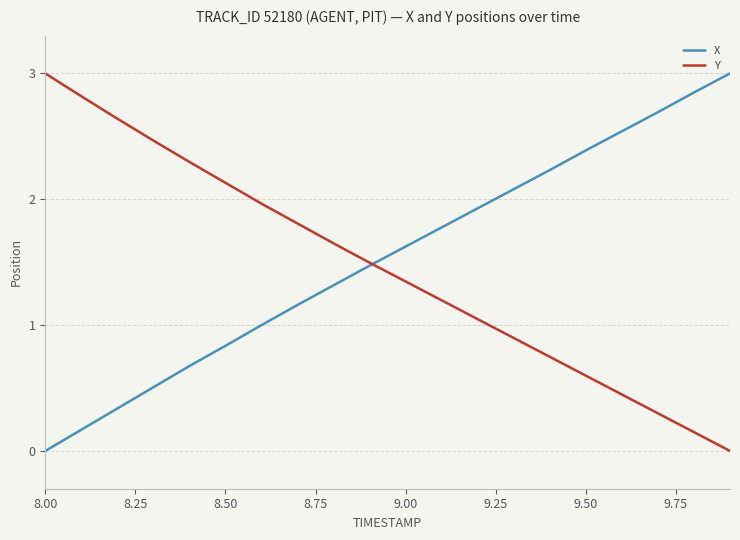

What is the greatest value displayed?

3.0